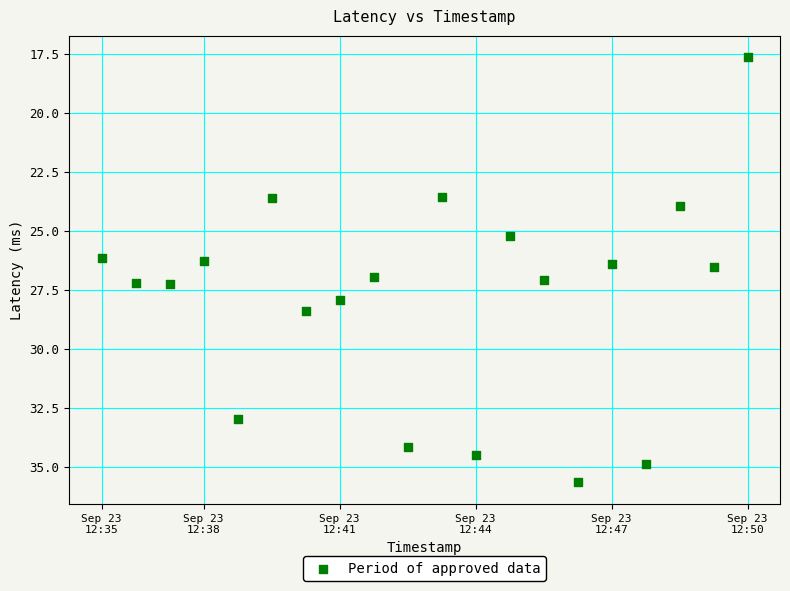

What is the range of Y values (max minus min)?

18.0